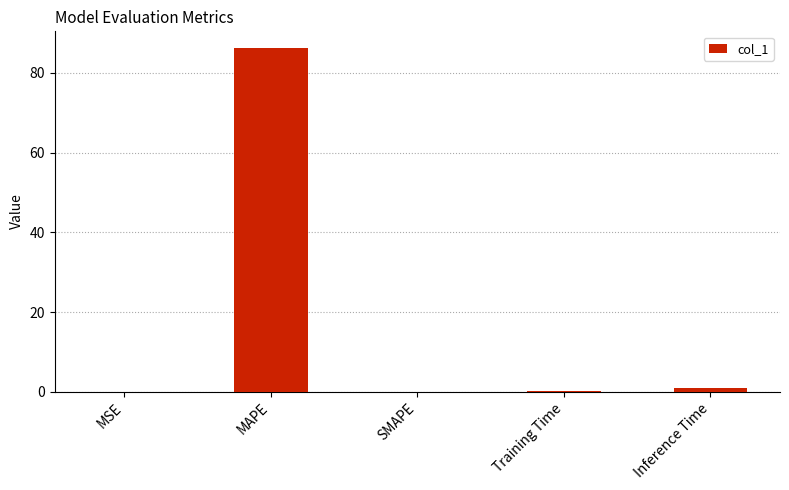

What is the change in value from MAPE to Training Time?

-86.0